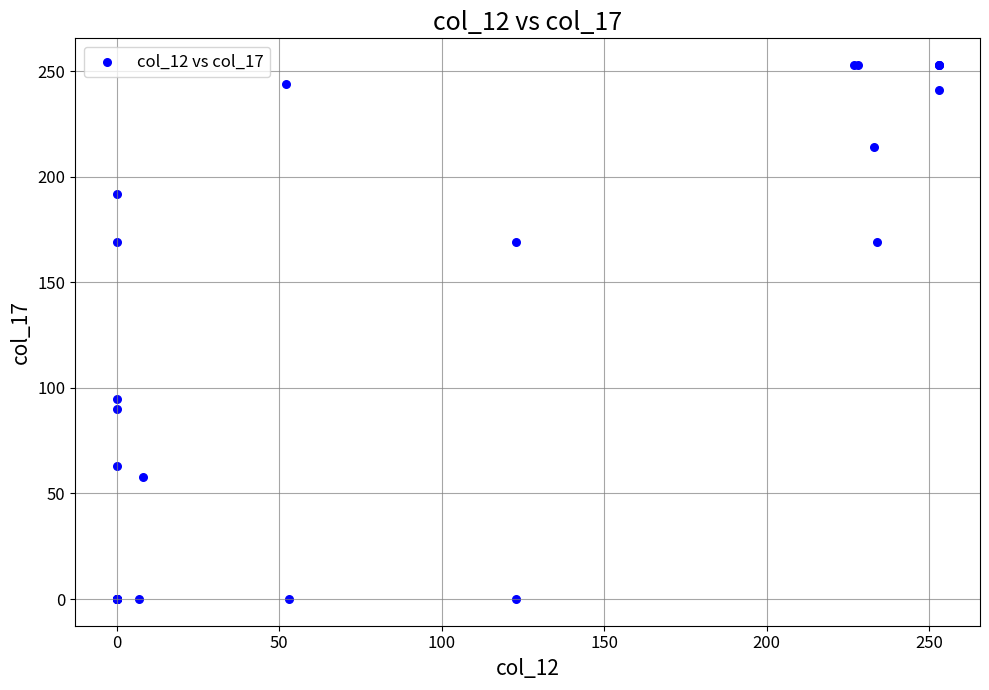

What Y value in the scatter plot is closest to 126?

95